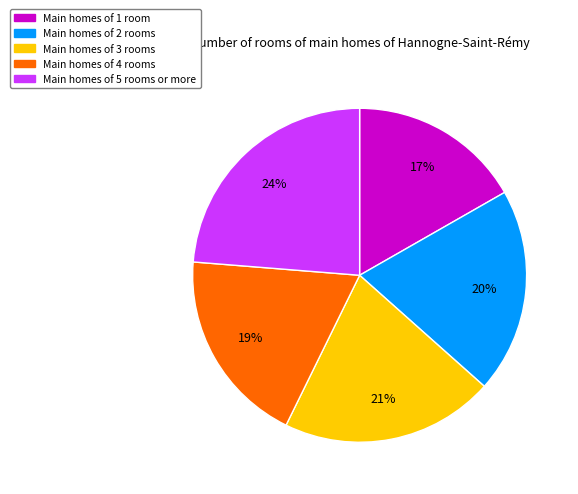

To the nearest percent, what is the average slice percentage?

20%